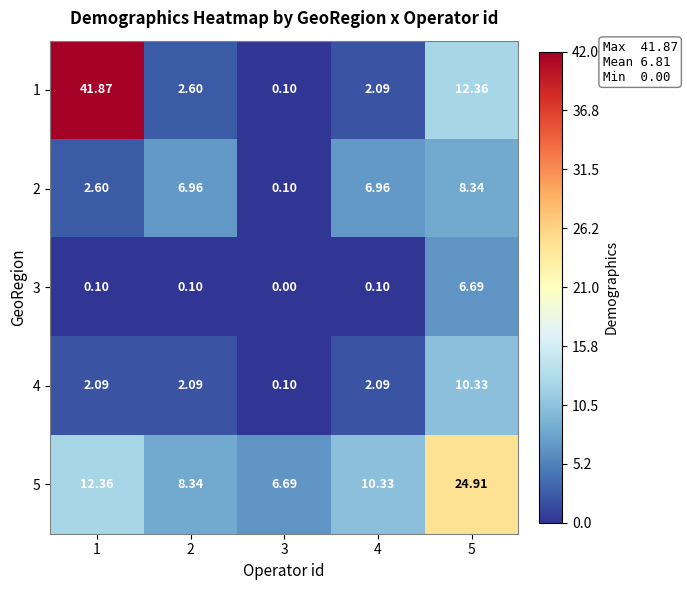

Is the value of 5 at 3 greater than the value of 1 at 2?

Yes